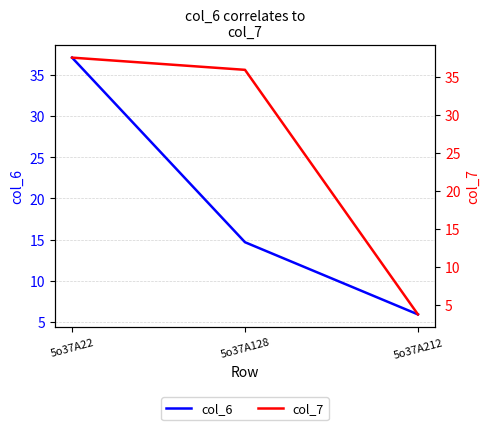

What is the value of the col_7 point at the 3rd from the left?

3.8